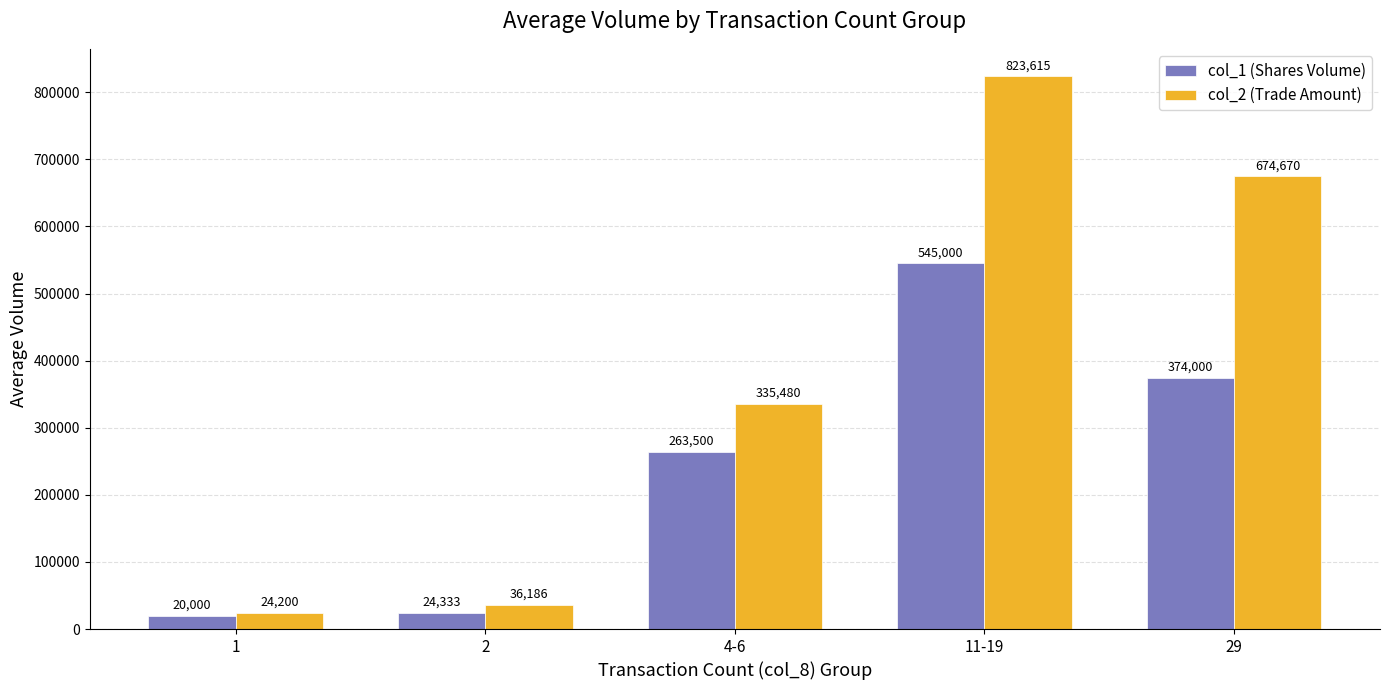

What are all the series names shown in the legend?

col_1 (Shares Volume), col_2 (Trade Amount)